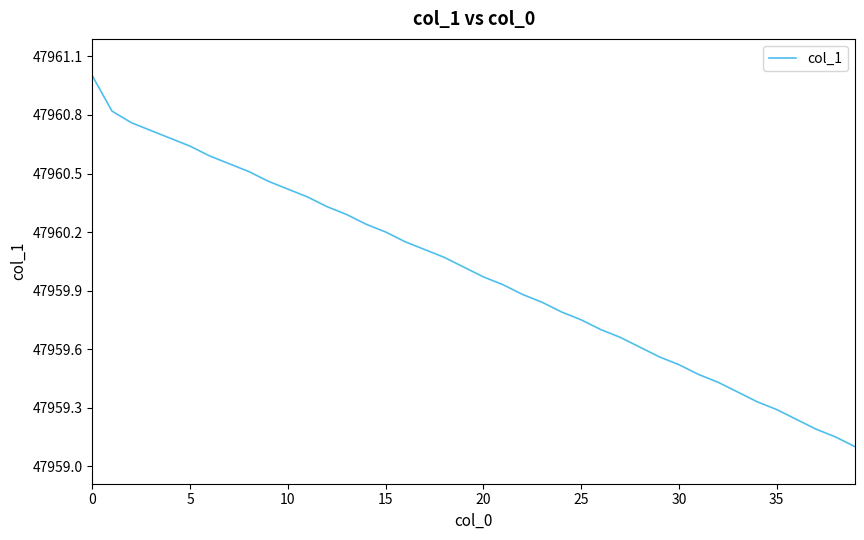

What is the minimum value shown in the chart?

47959.1